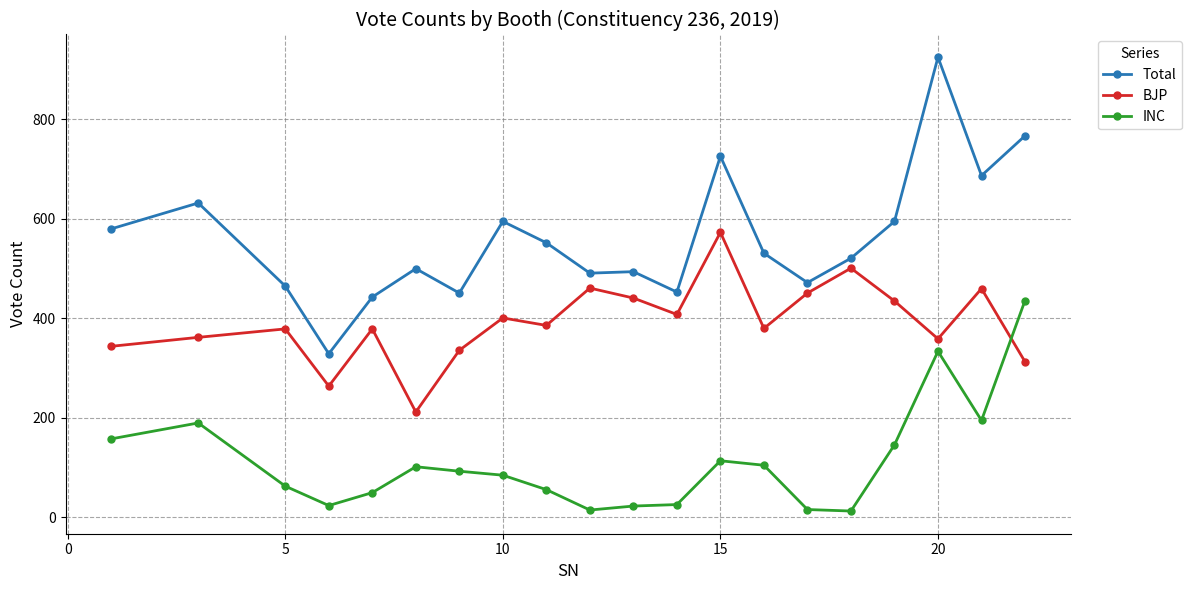

True or false: BJP has more than 2 points higher than both neighbors.

True